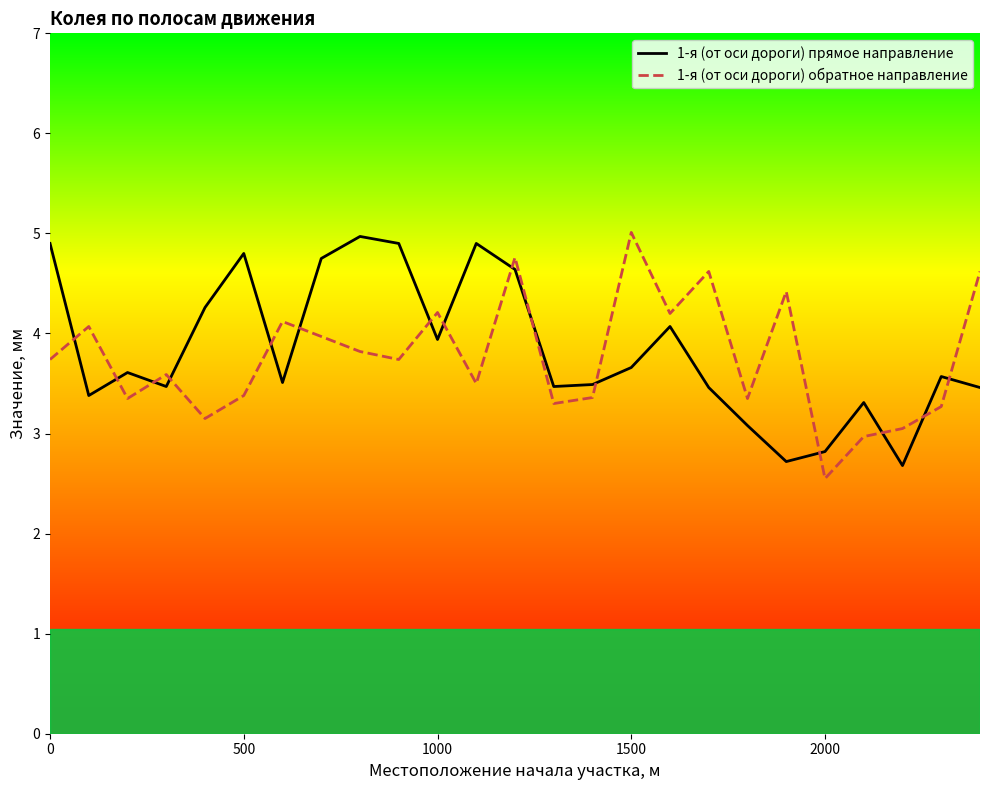

How many lines are shown in the chart?

2